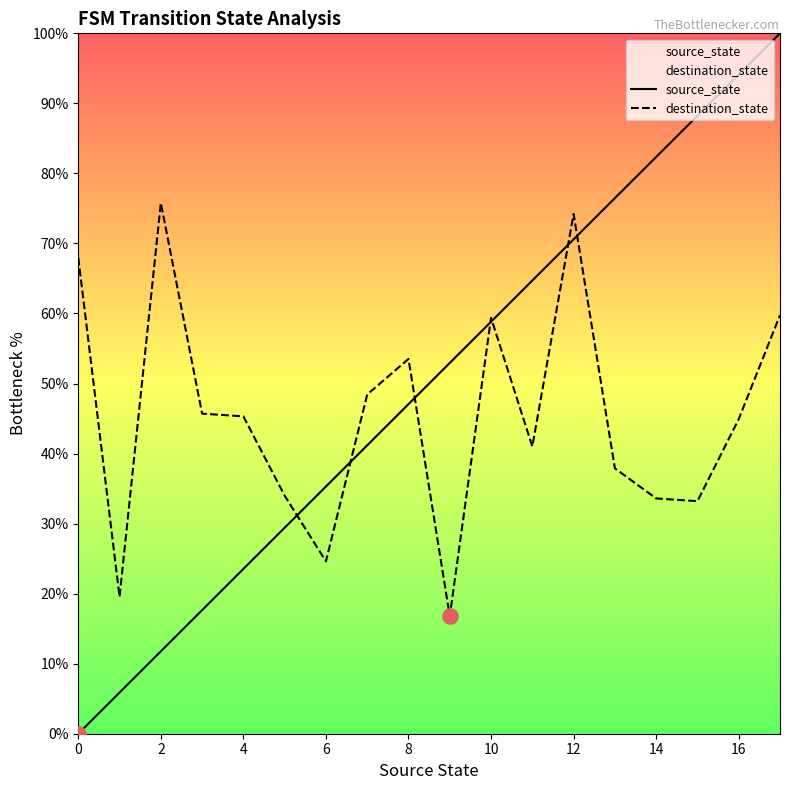

Which series has the largest total across all categories?

source_state